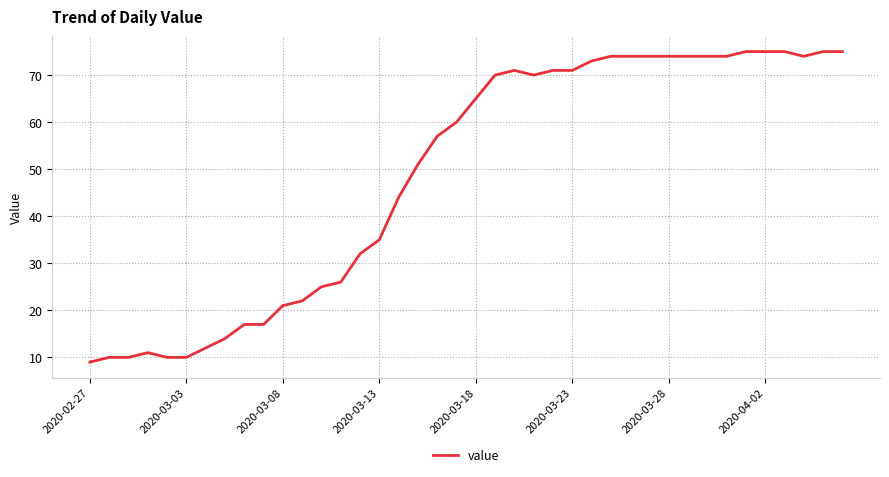

What is the maximum value shown in the chart?

75